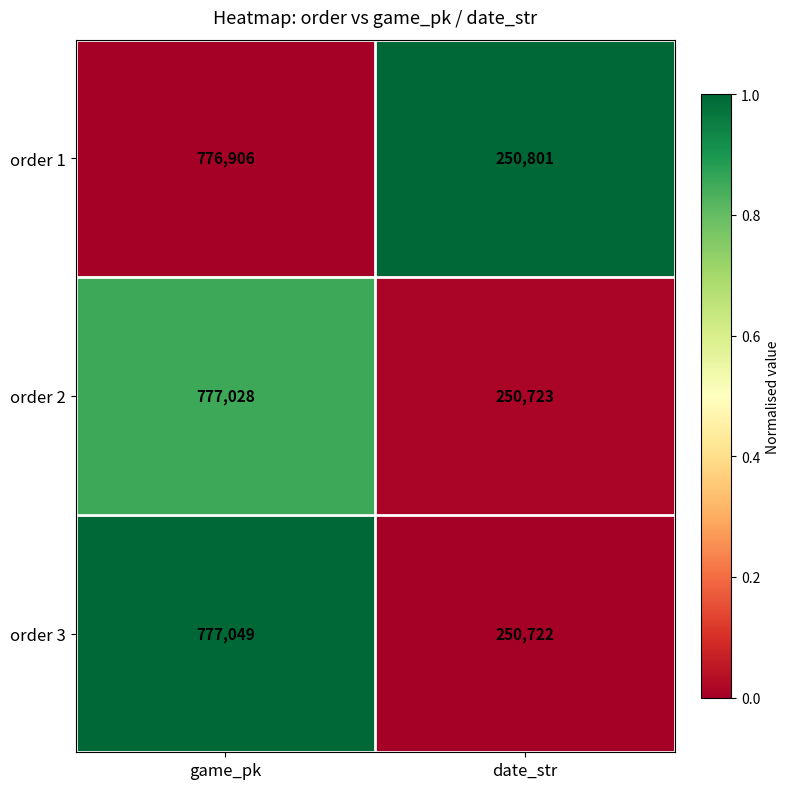

Read the order 1 value at date_str.

250801